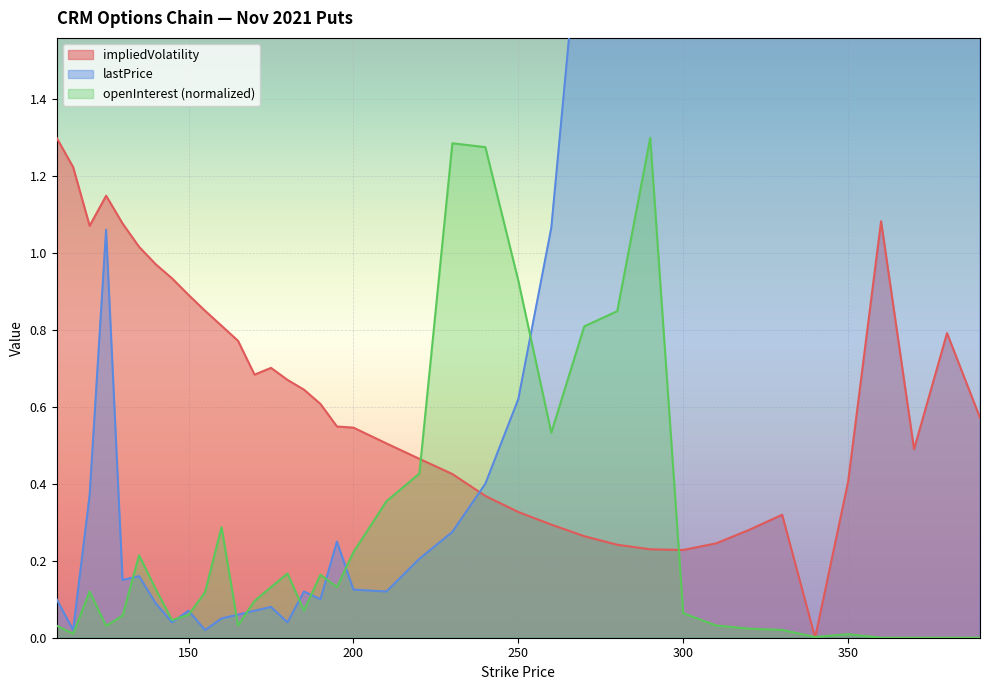

What is the sum of all openInterest values?

10.0